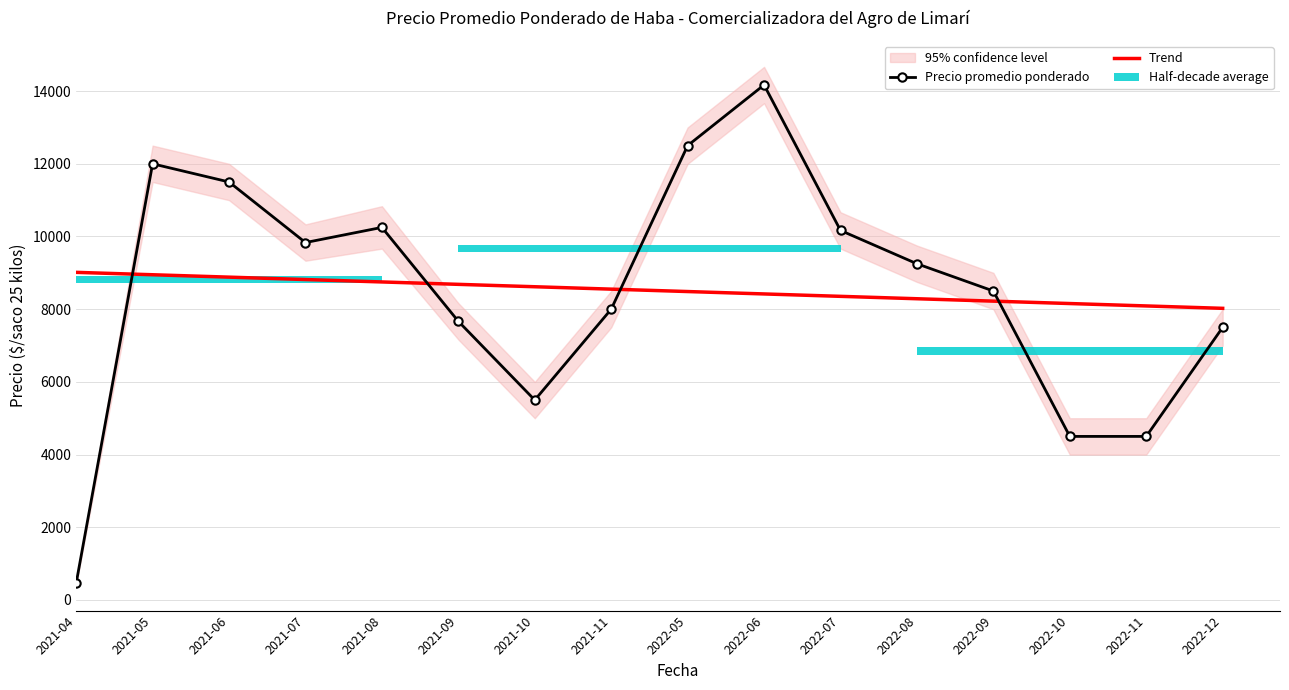

List the labels in order of Precio promedio ponderado value, largest first.

2022-06, 2022-05, 2021-05, 2021-06, 2021-08, 2022-07, 2021-07, 2022-08, 2022-09, 2021-11, 2021-09, 2022-12, 2021-10, 2022-10, 2022-11, 2021-04